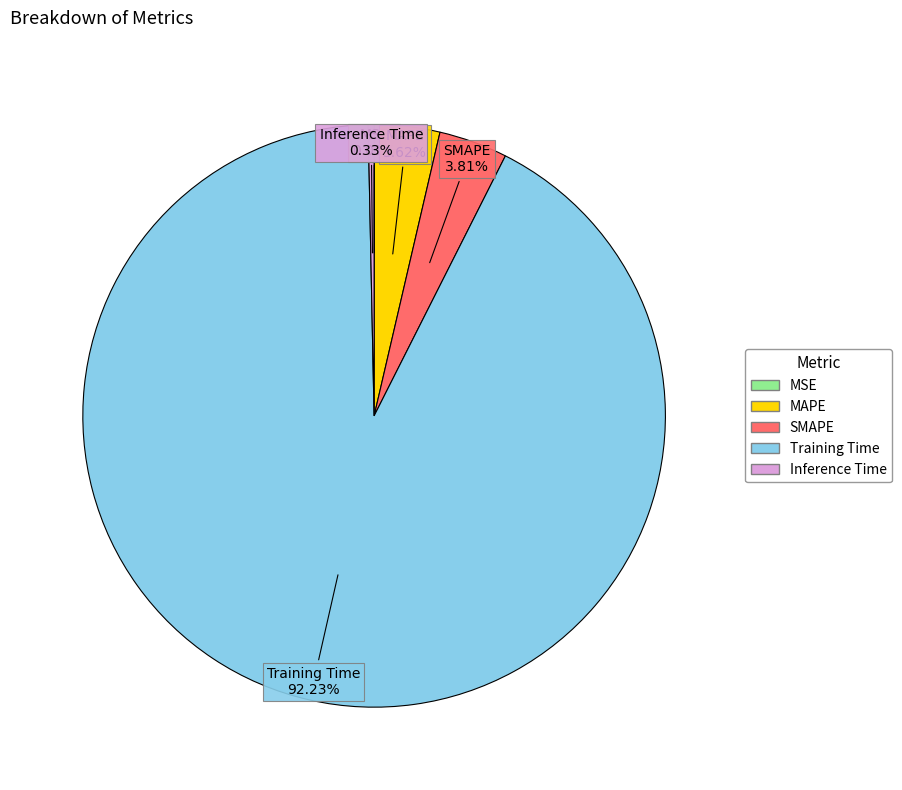

Which category has the biggest portion of the pie?

Training Time